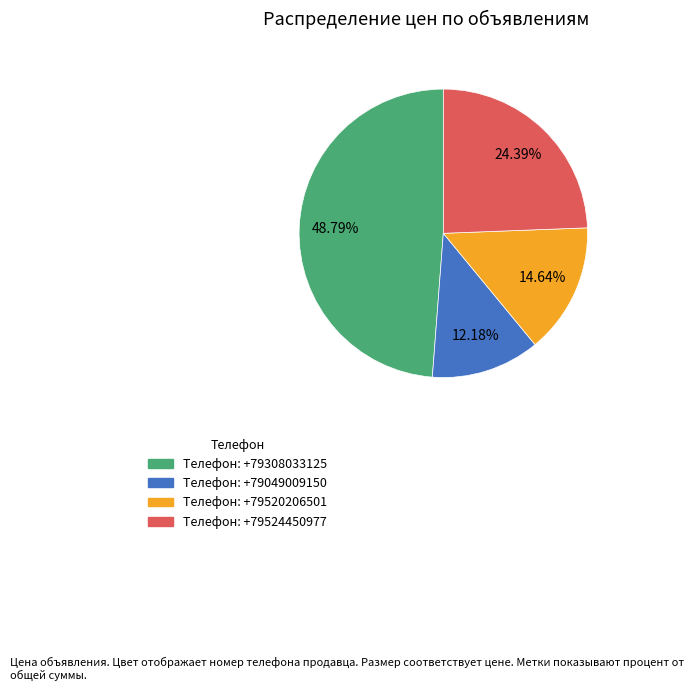

Is there any slice that represents more than half of the pie?

No